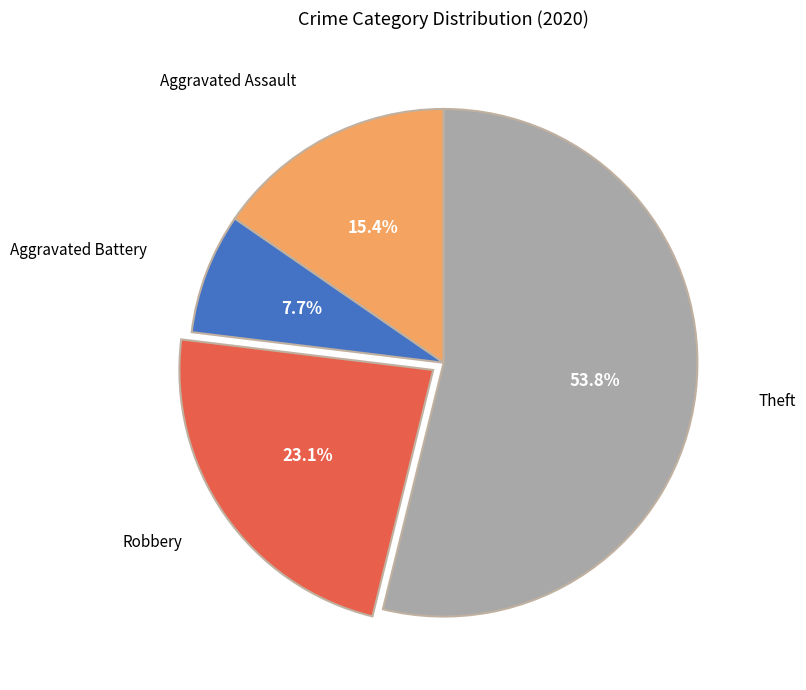

Is there a majority slice in this chart?

Yes